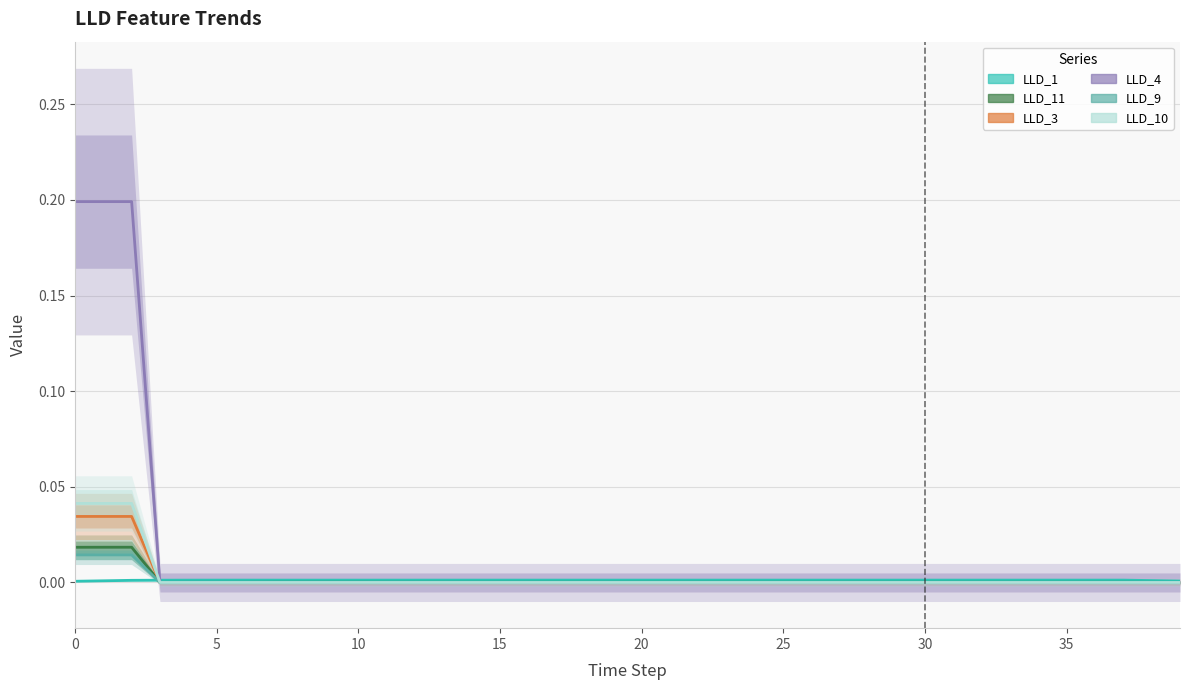

Reading left to right, extract all data points from this chart.

LLD_1: 0.0	0.0	0.0	0.0	0.0	0.0	0.0	0.0	0.0	0.0	0.0	0.0	0.0	0.0	0.0	0.0	0.0	0.0	0.0	0.0	0.0	0.0	0.0	0.0	0.0	0.0	0.0	0.0	0.0	0.0	0.0	0.0	0.0	0.0	0.0	0.0	0.0	0.0	0.0	0.0
LLD_11: 0.0	0.0	0.0	0.0	0.0	0.0	0.0	0.0	0.0	0.0	0.0	0.0	0.0	0.0	0.0	0.0	0.0	0.0	0.0	0.0	0.0	0.0	0.0	0.0	0.0	0.0	0.0	0.0	0.0	0.0	0.0	0.0	0.0	0.0	0.0	0.0	0.0	0.0	0.0	0.0
LLD_3: 0.0	0.0	0.0	0.0	0.0	0.0	0.0	0.0	0.0	0.0	0.0	0.0	0.0	0.0	0.0	0.0	0.0	0.0	0.0	0.0	0.0	0.0	0.0	0.0	0.0	0.0	0.0	0.0	0.0	0.0	0.0	0.0	0.0	0.0	0.0	0.0	0.0	0.0	0.0	0.0
LLD_4: 0.2	0.2	0.2	0.0	0.0	0.0	0.0	0.0	0.0	0.0	0.0	0.0	0.0	0.0	0.0	0.0	0.0	0.0	0.0	0.0	0.0	0.0	0.0	0.0	0.0	0.0	0.0	0.0	0.0	0.0	0.0	0.0	0.0	0.0	0.0	0.0	0.0	0.0	0.0	0.0
LLD_9: 0.0	0.0	0.0	0.0	0.0	0.0	0.0	0.0	0.0	0.0	0.0	0.0	0.0	0.0	0.0	0.0	0.0	0.0	0.0	0.0	0.0	0.0	0.0	0.0	0.0	0.0	0.0	0.0	0.0	0.0	0.0	0.0	0.0	0.0	0.0	0.0	0.0	0.0	0.0	0.0
LLD_10: 0.0	0.0	0.0	0.0	0.0	0.0	0.0	0.0	0.0	0.0	0.0	0.0	0.0	0.0	0.0	0.0	0.0	0.0	0.0	0.0	0.0	0.0	0.0	0.0	0.0	0.0	0.0	0.0	0.0	0.0	0.0	0.0	0.0	0.0	0.0	0.0	0.0	0.0	0.0	0.0